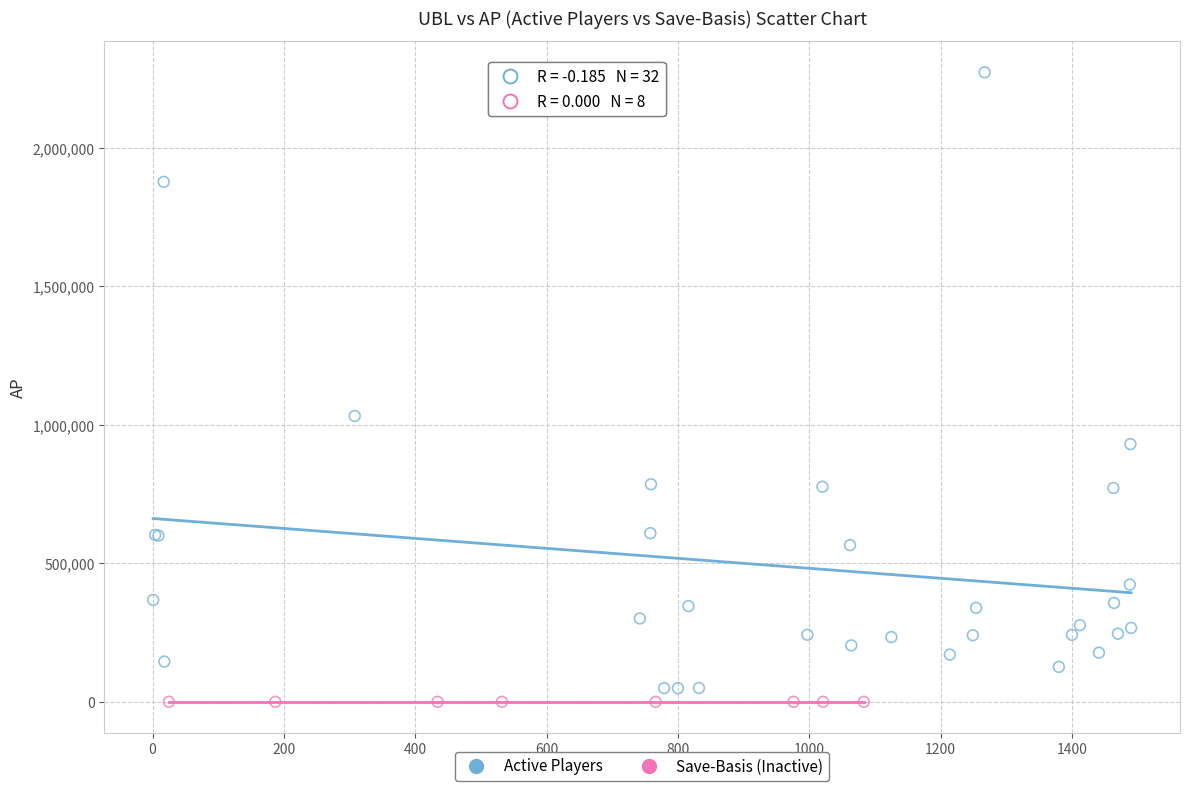

What are all the series names shown in the legend?

Active Players, Save-Basis (Inactive)